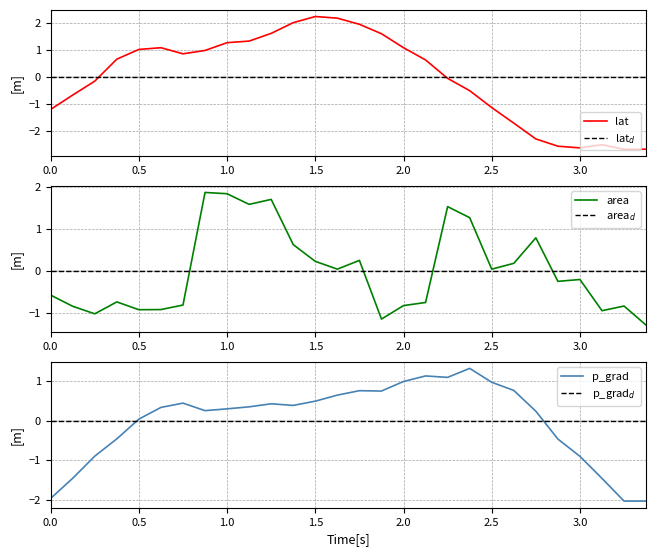

Is it true that area equals 0.4 at 1.5?

False